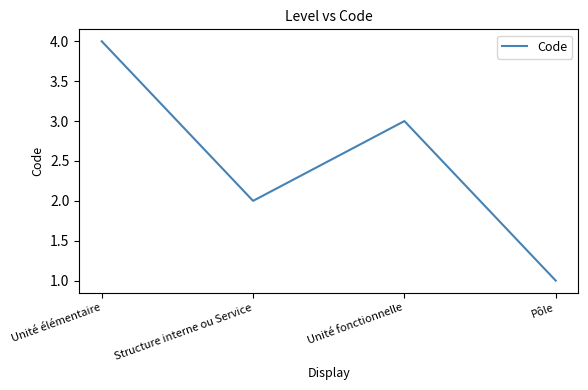

Rank the categories by value from lowest to highest.

Pôle, Structure interne ou Service, Unité fonctionnelle, Unité élémentaire